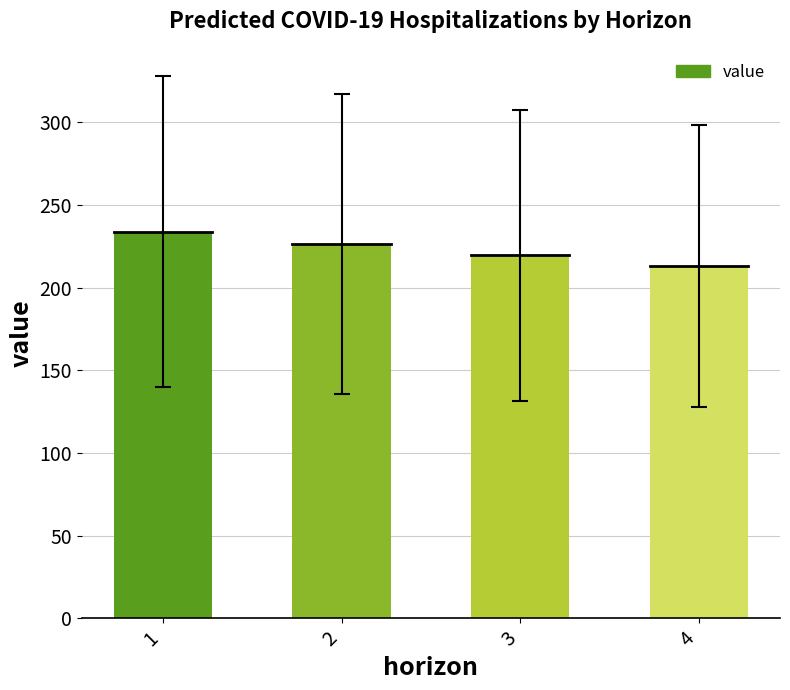

Which label corresponds to the smallest value in the chart?

4